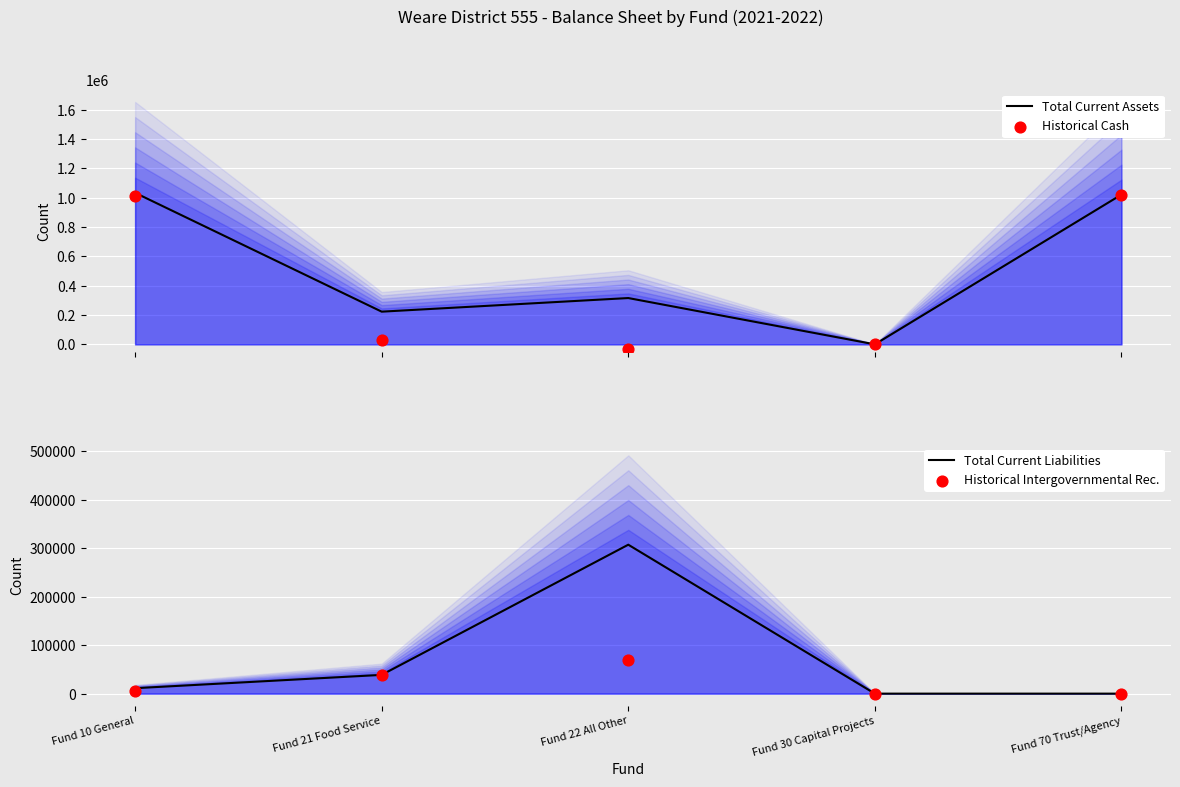

Which series reaches the maximum Y coordinate?

Total Current Assets